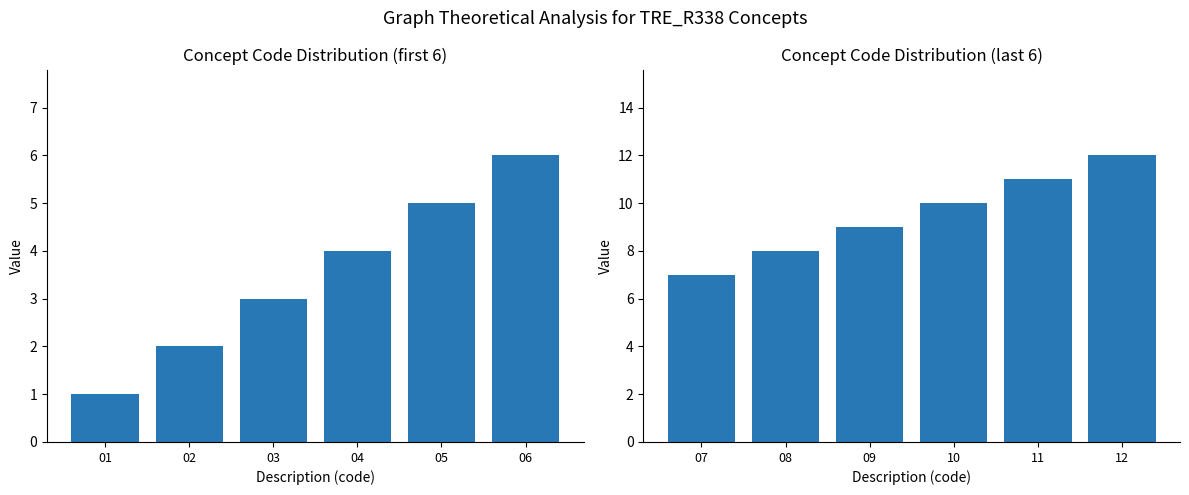

The value of Concept (last 6) at 11 is 15. True or false?

False